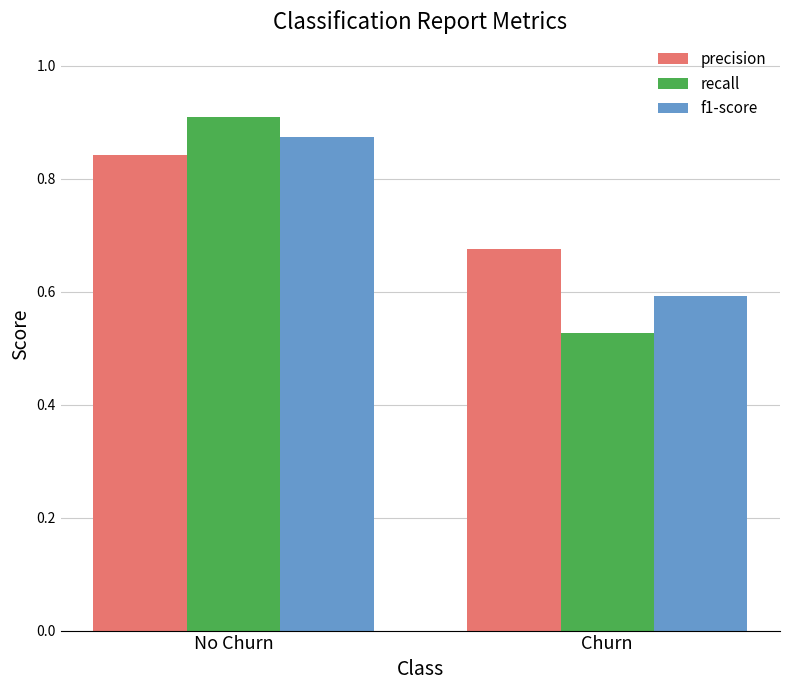

What is the minimum value for f1-score?

0.6